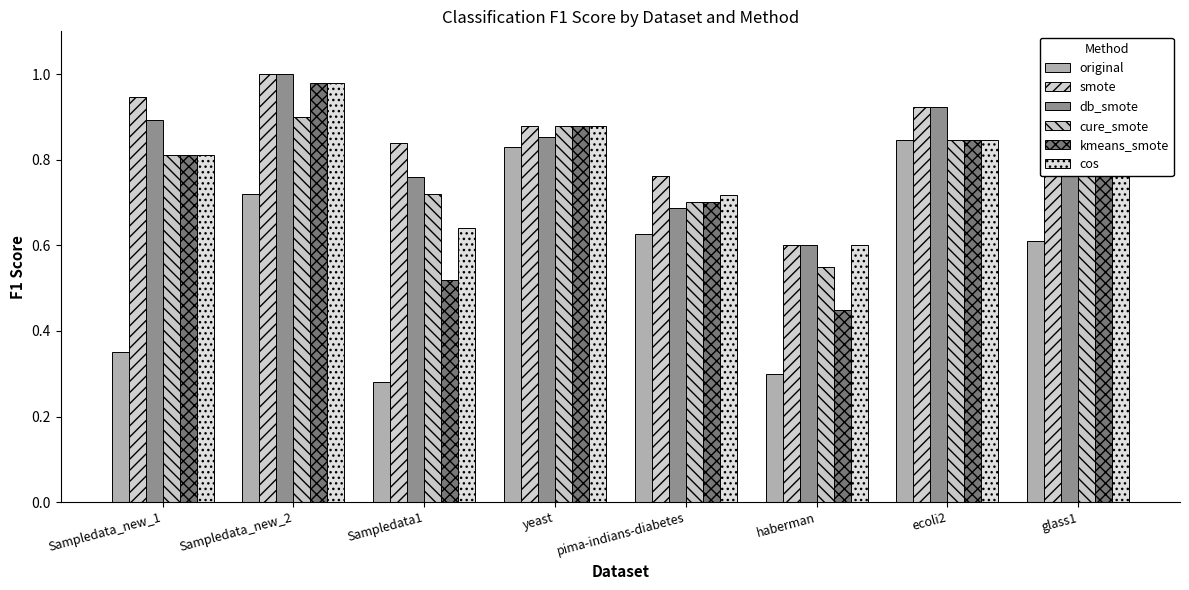

What is the greatest value displayed?

1.0